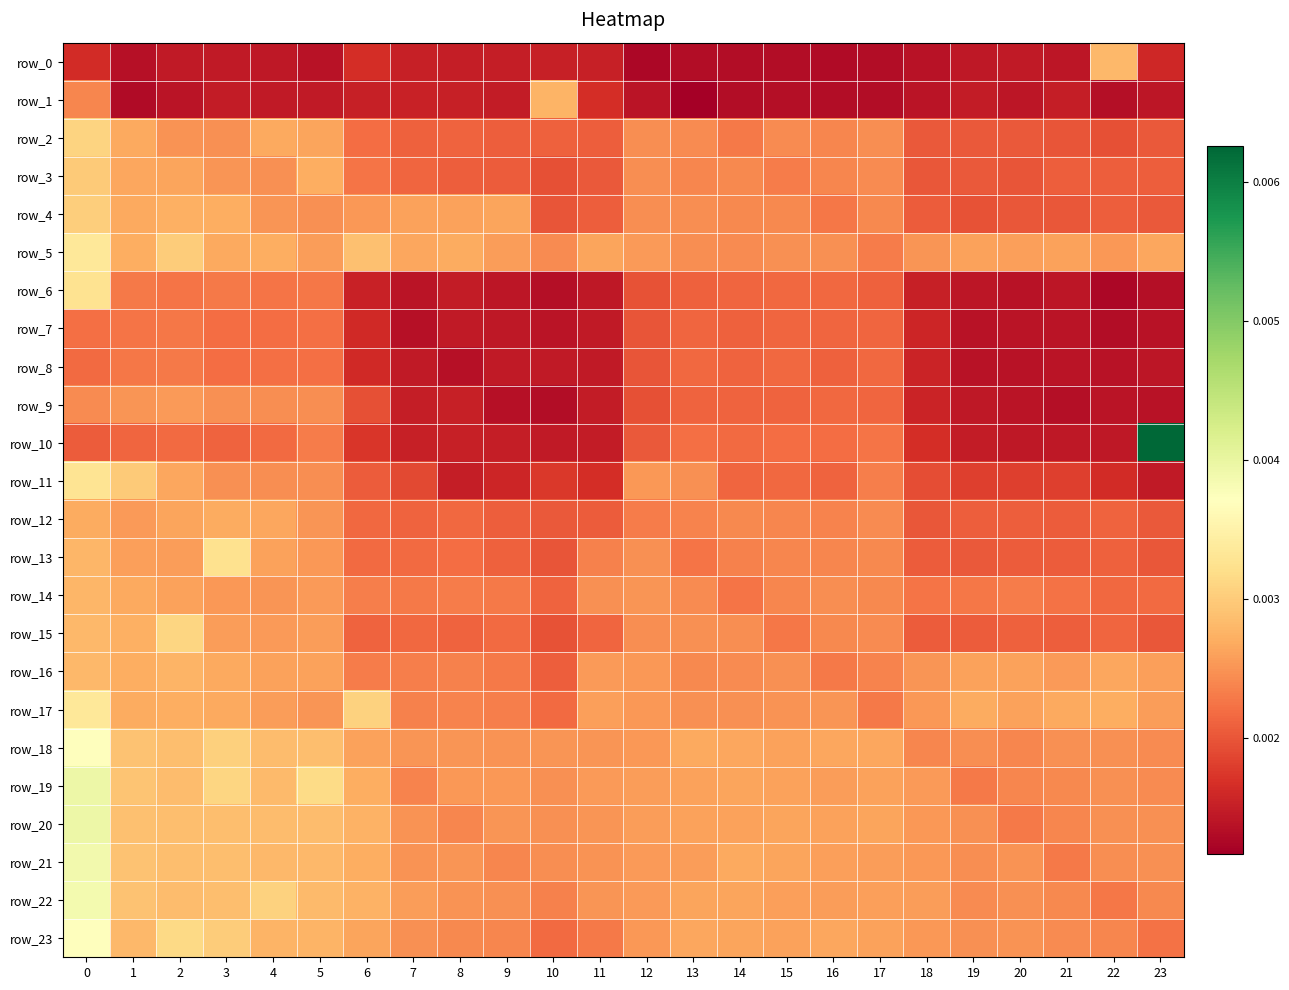

Rank the categories by row_0 value from highest to lowest.

22, 6, 0, 23, 7, 11, 10, 9, 8, 3, 2, 20, 19, 4, 21, 5, 18, 1, 14, 13, 15, 17, 16, 12